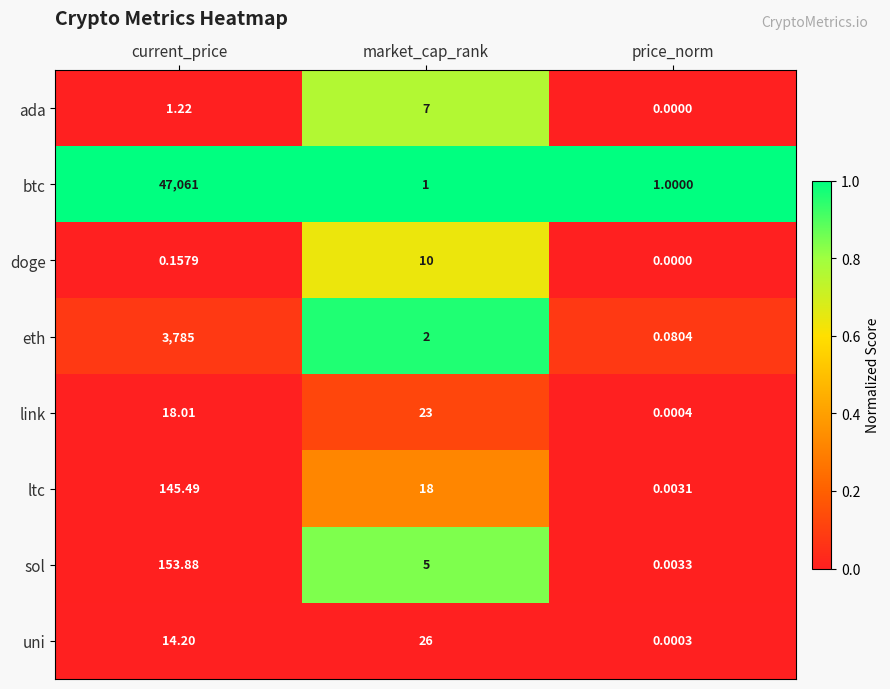

How many series are shown in this chart?

8